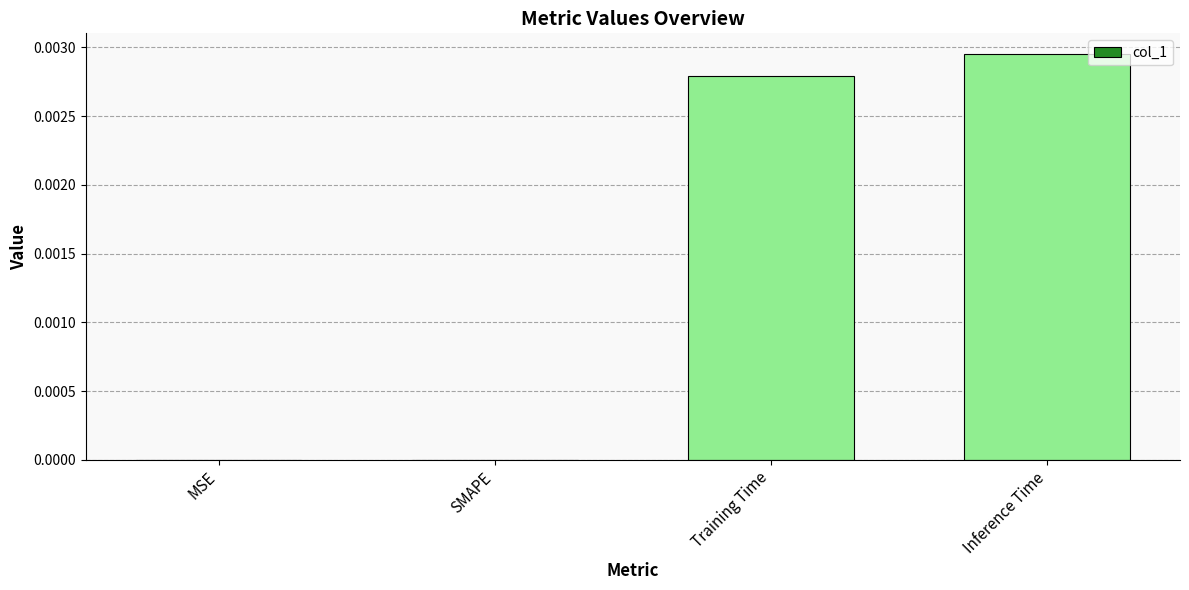

Count the number of data series in this chart.

1